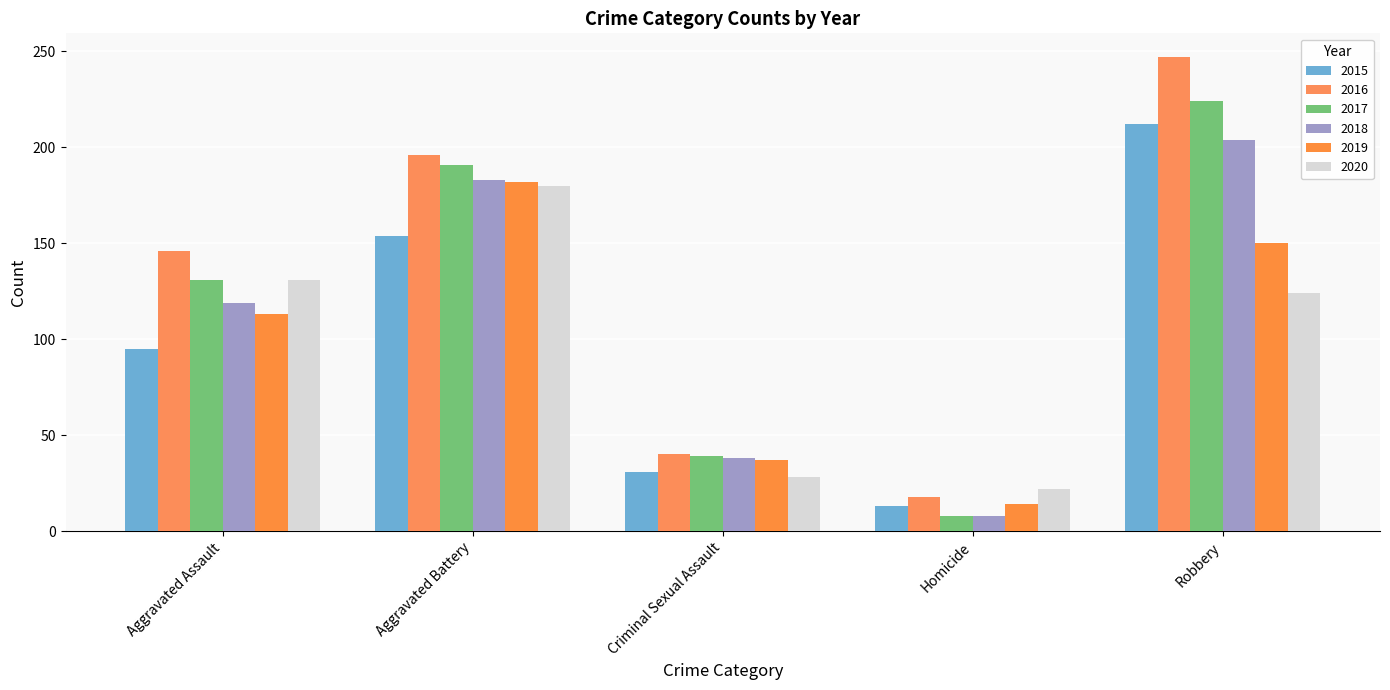

What is the difference between the highest and lowest values at Aggravated Assault?

51